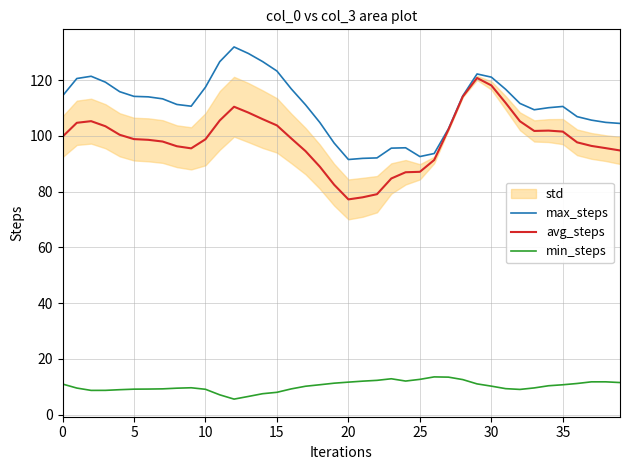

What is the approximate value of max_steps at 21?

91.9